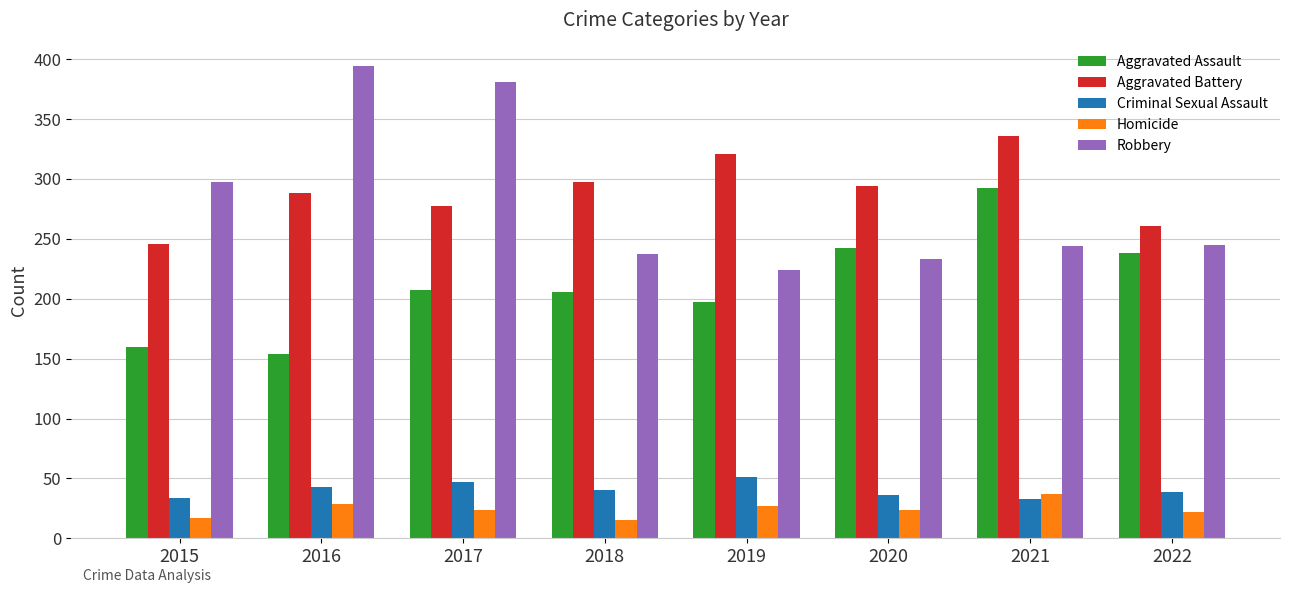

Is it true that Homicide equals 17 at 2015?

True